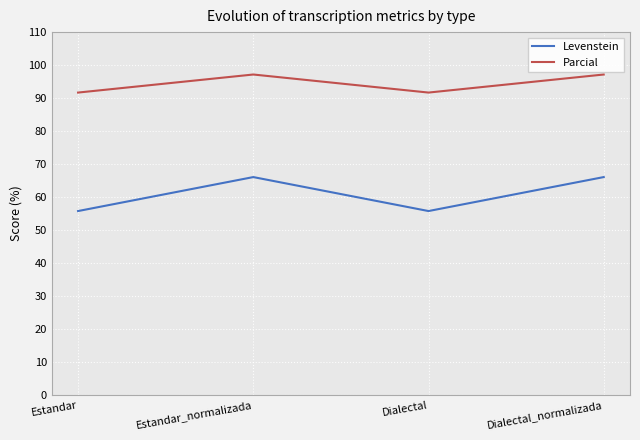

What position from the left is Estandar_normalizada?

2